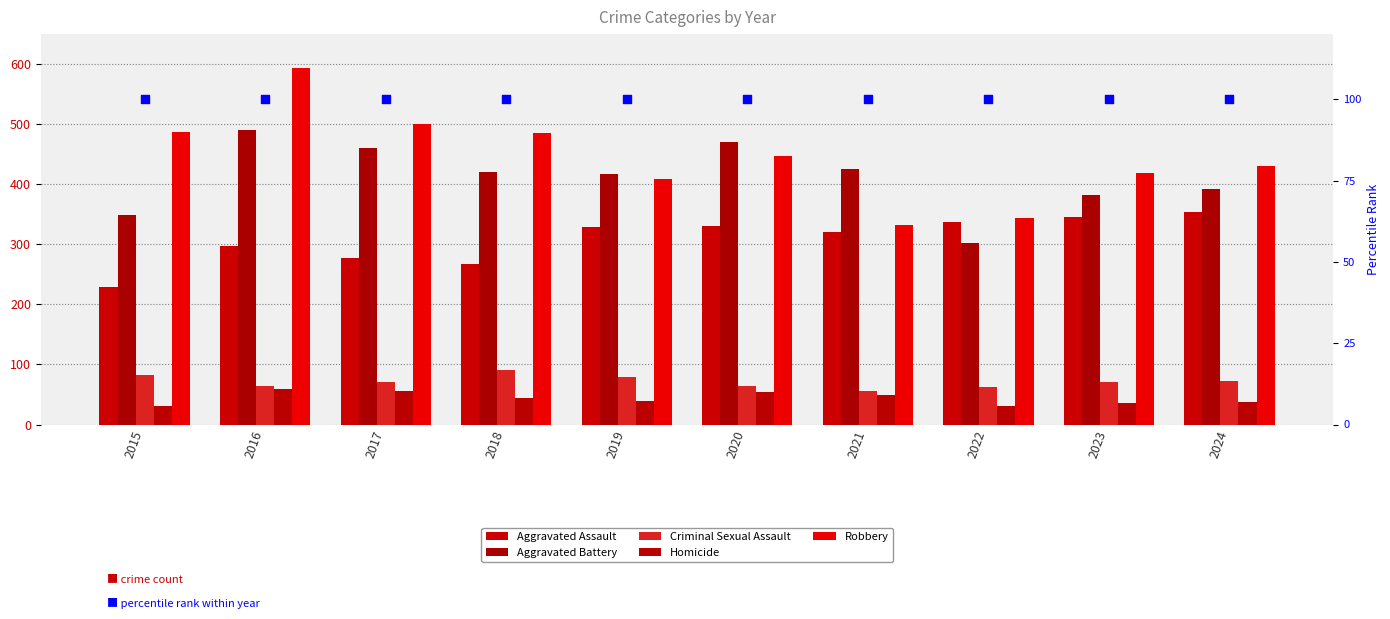

Which series has the largest total across all categories?

Robbery